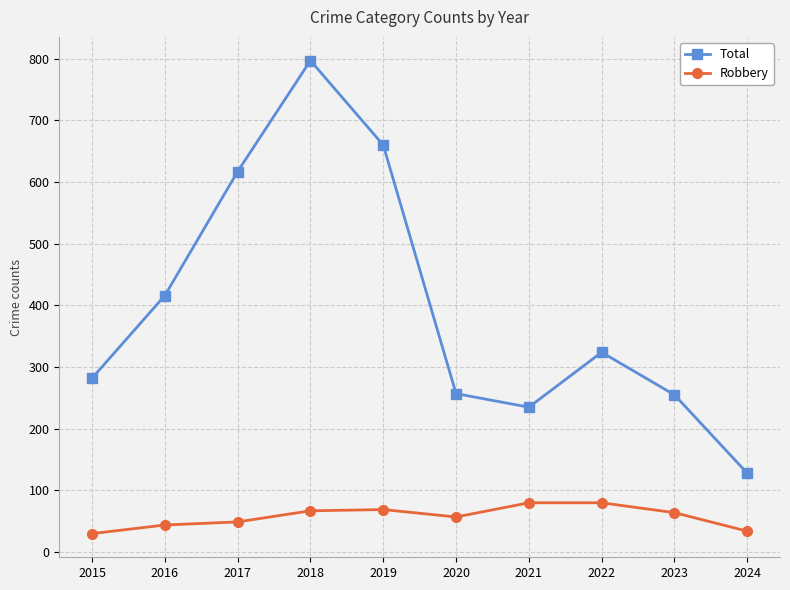

What is the sum of all Total values?

3971